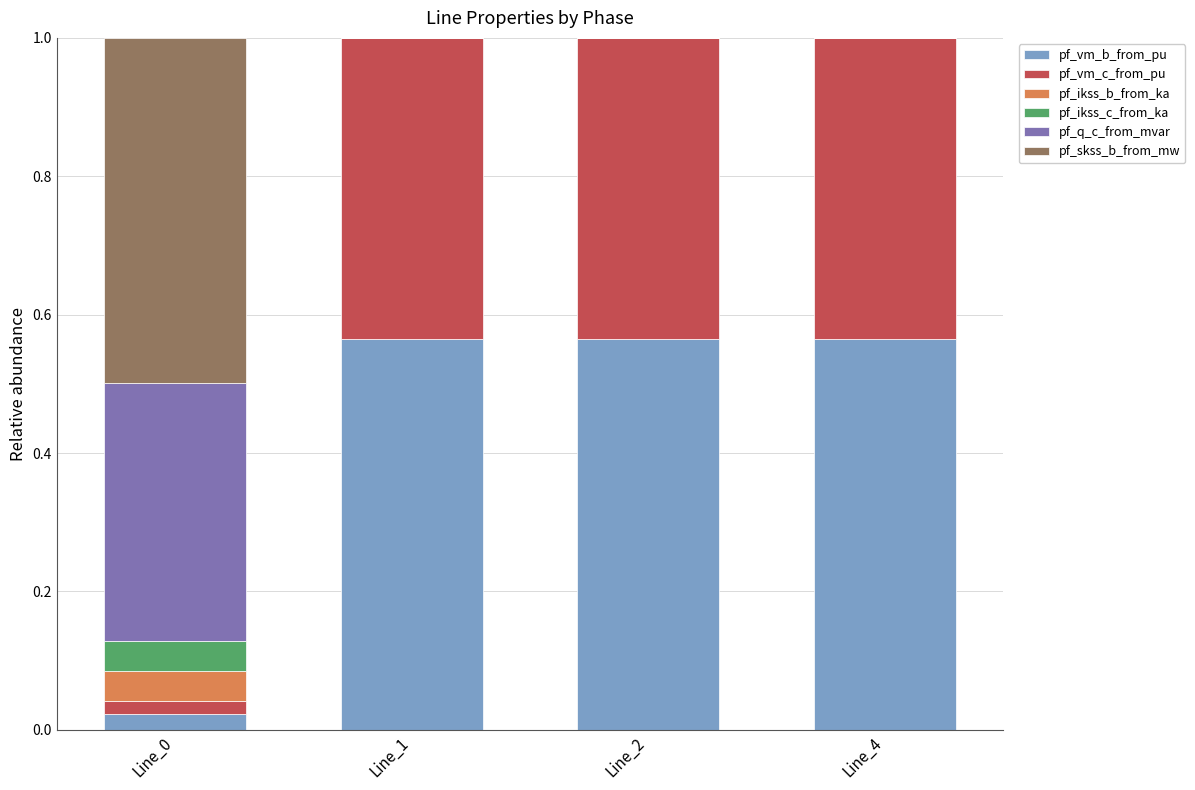

What is the total value across all series at Line_4?

1.0